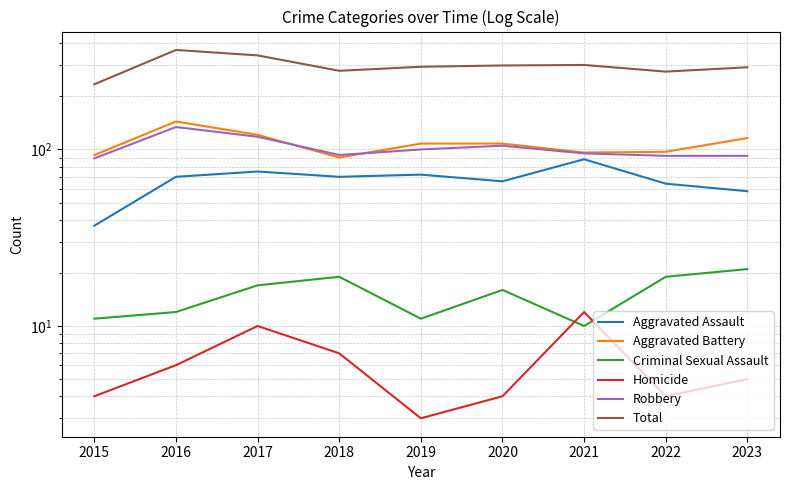

True or false: Homicide and Aggravated Battery intersect in this chart.

False